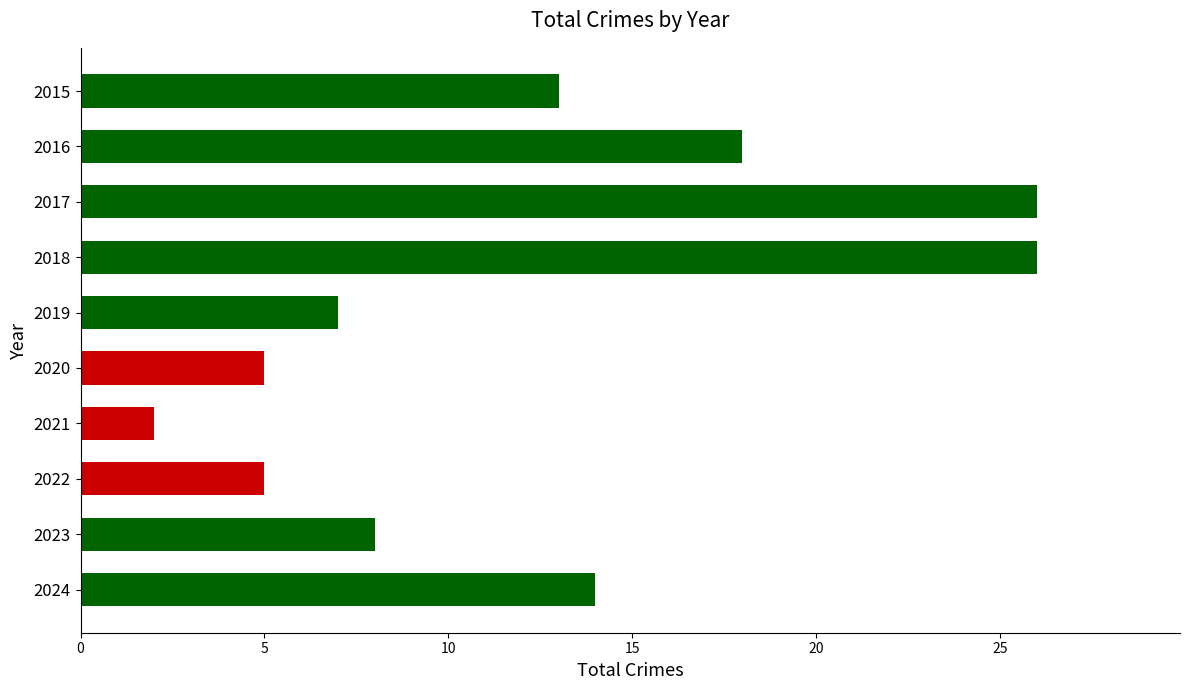

At which label is the value closest to 14?

2024